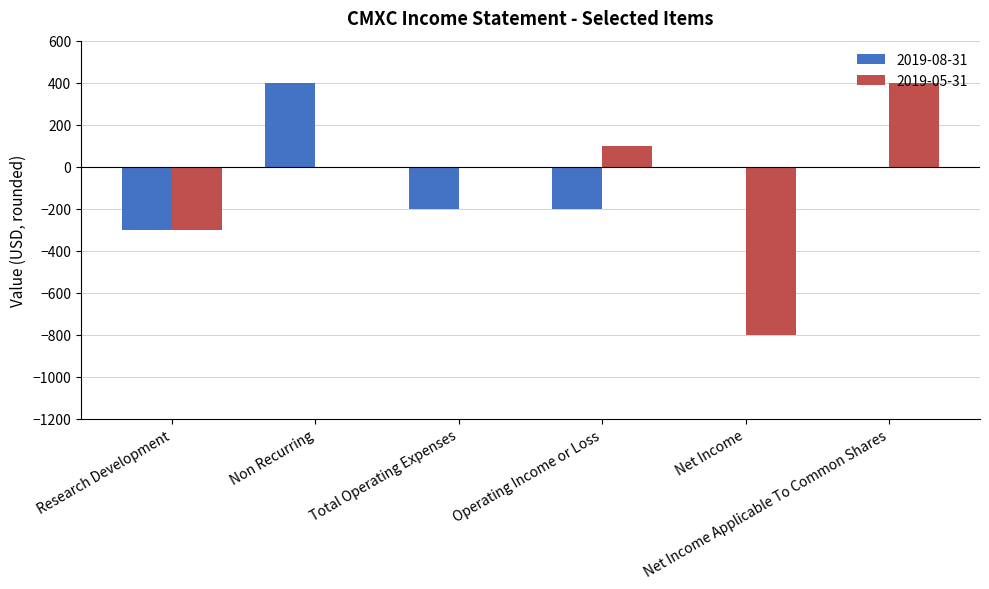

What is the sum of all 2019-05-31 values?

-600